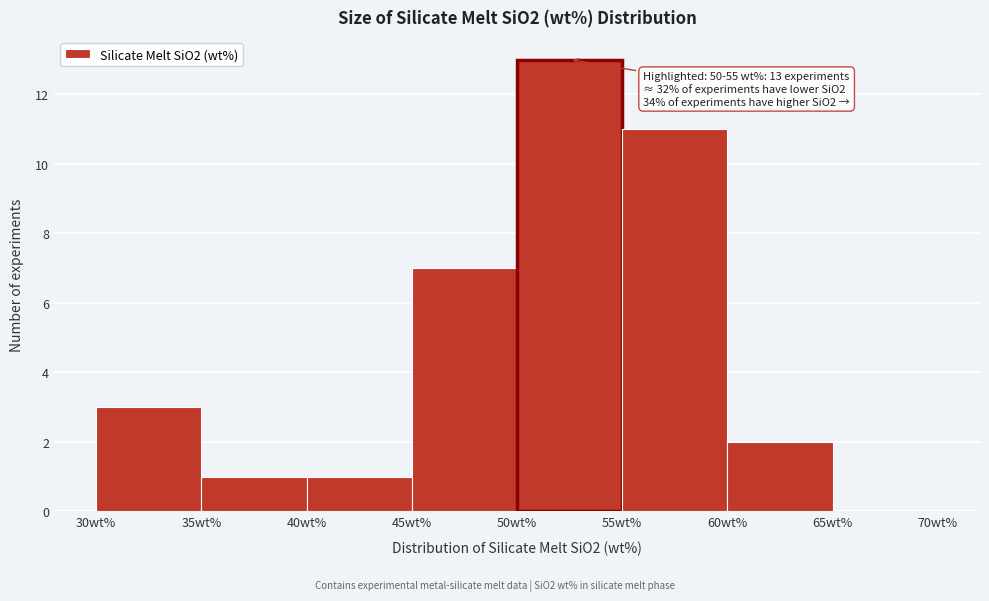

Over which range of the x-axis is the bar tallest?

50 to 55